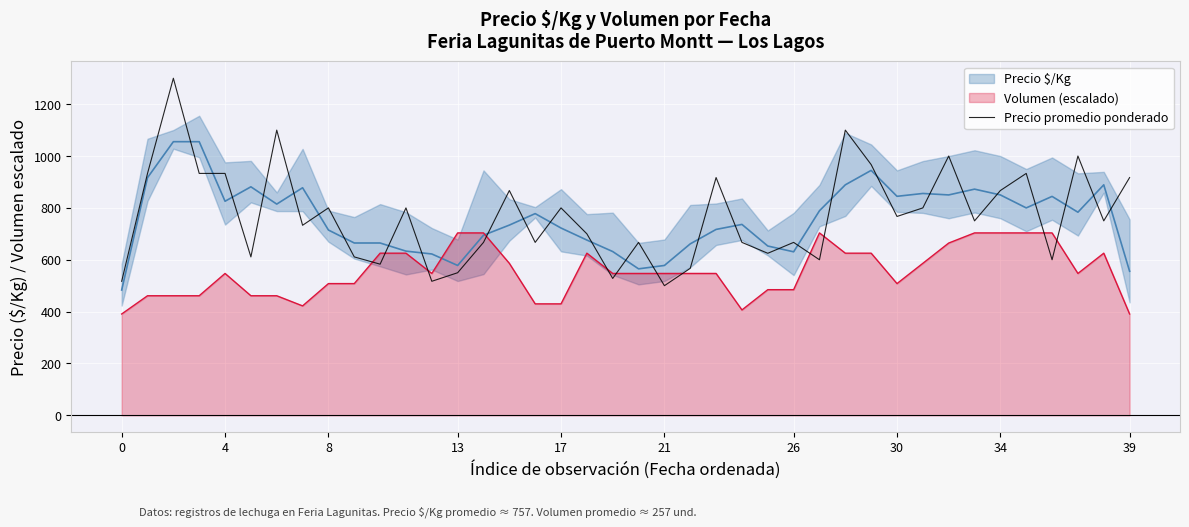

Where is the data nearest to the value 900?

23